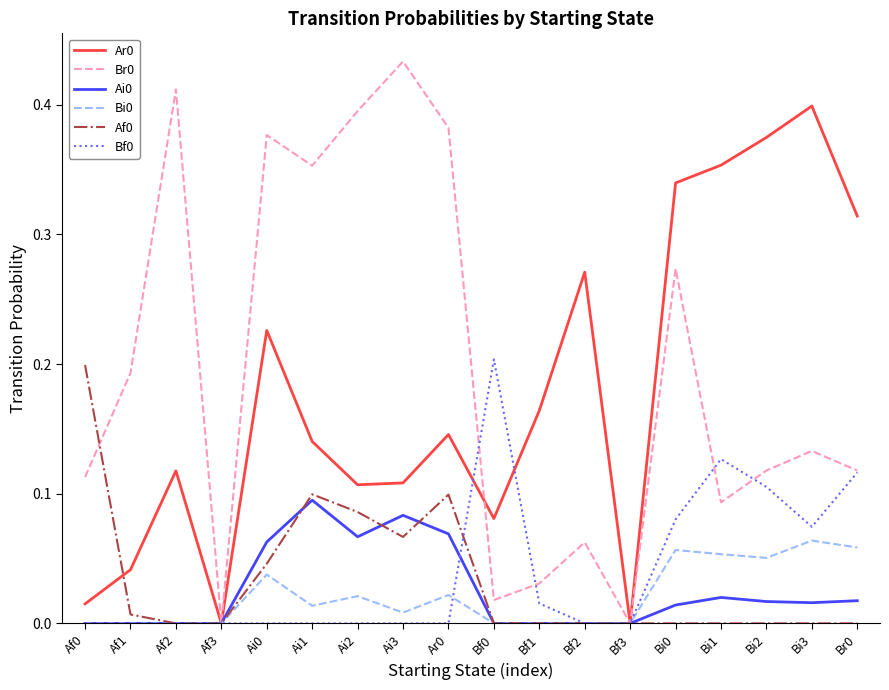

What position from the left is Bf1?

11